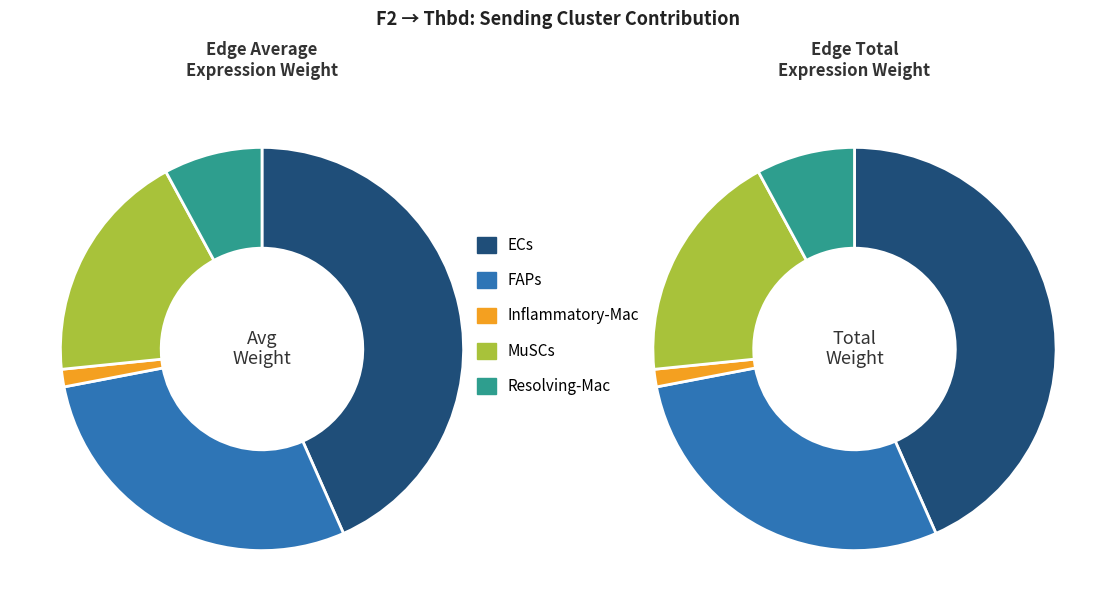

Which category has the biggest portion of the pie?

ECs